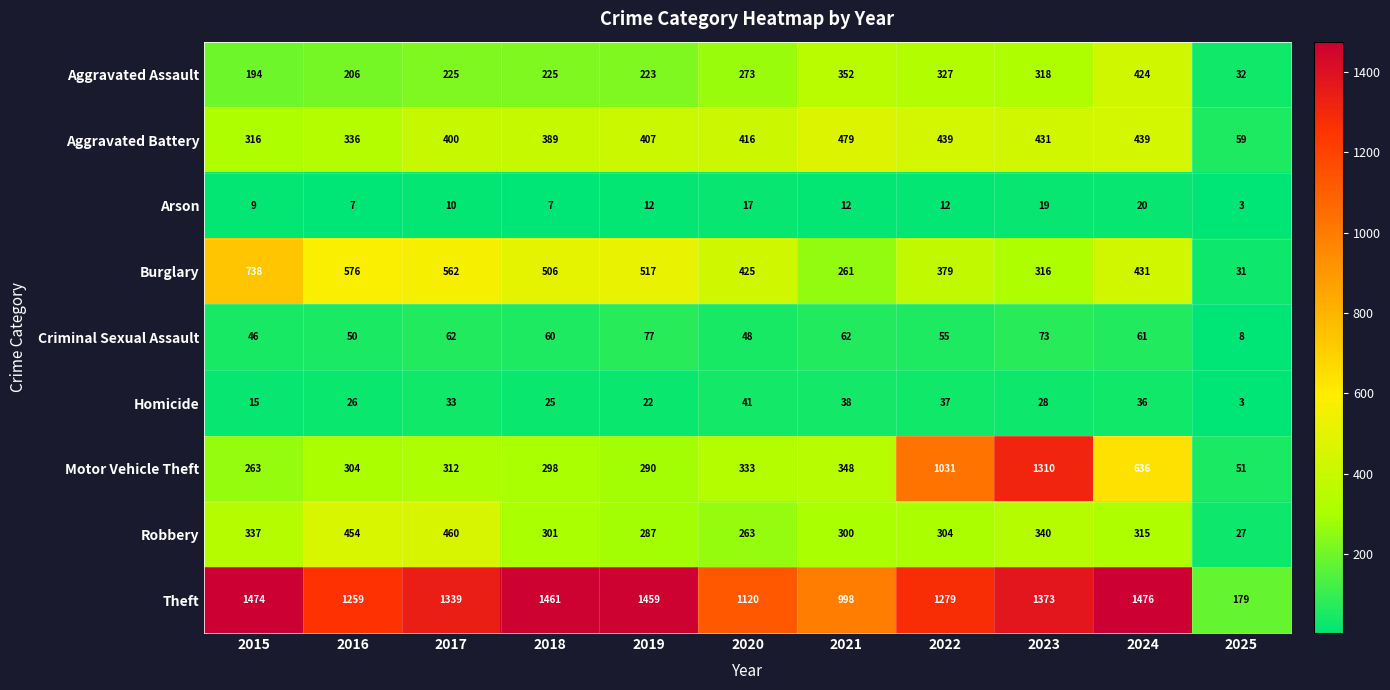

What is the minimum value shown in the chart?

3